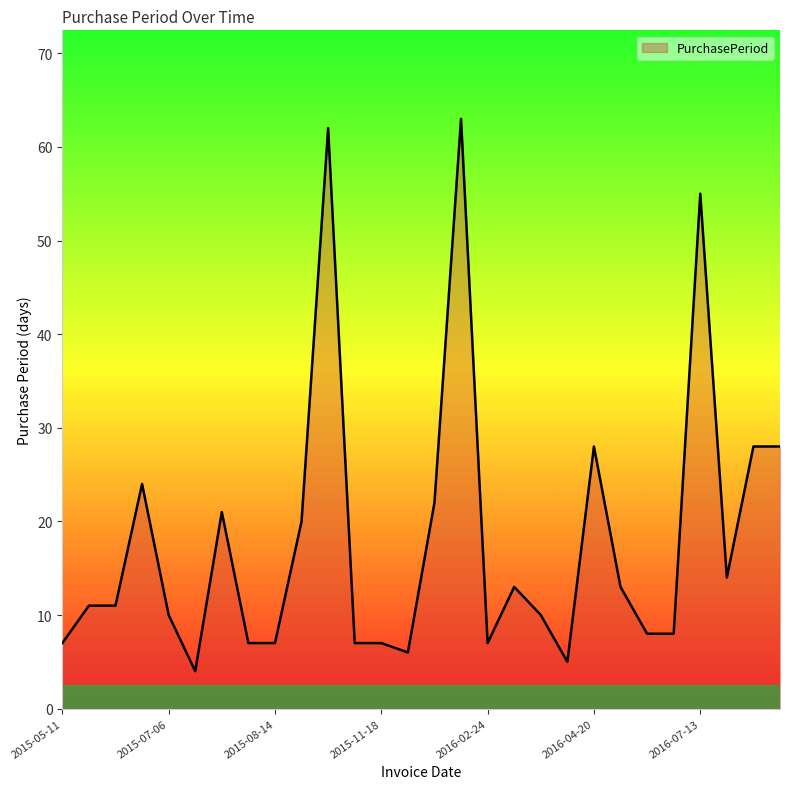

How many lines are shown in the chart?

1